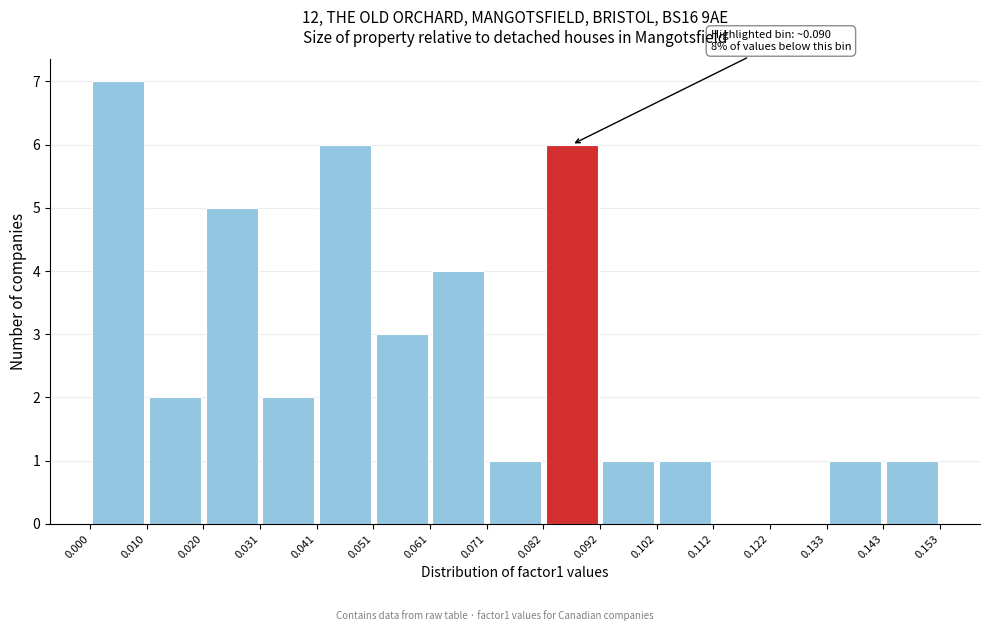

Over which range of the x-axis is the bar tallest?

0.000 to 0.010